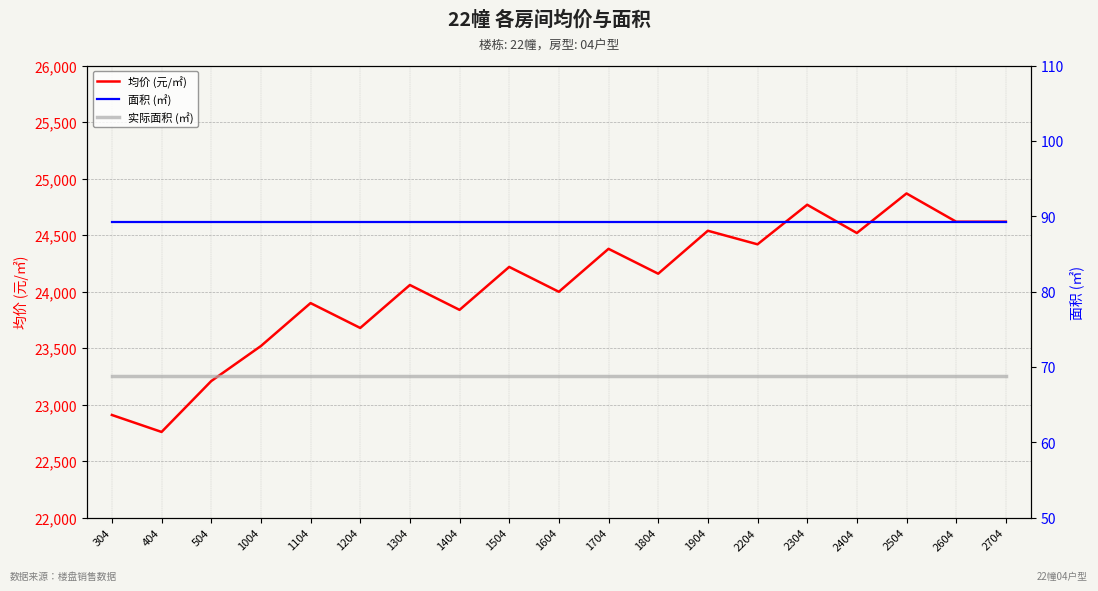

True or false: 面积 (㎡) and 实际面积 (㎡) cross at least once.

False